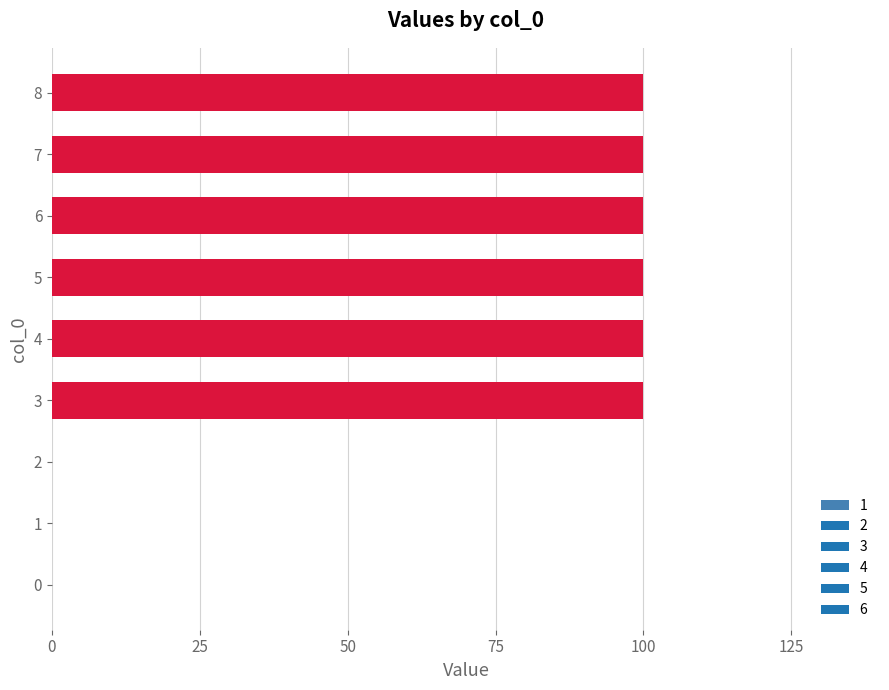

Reading bottom to top, what are all the values shown in this chart?

0=0	1=0	2=0	3=100	4=100	5=100	6=100	7=100	8=100